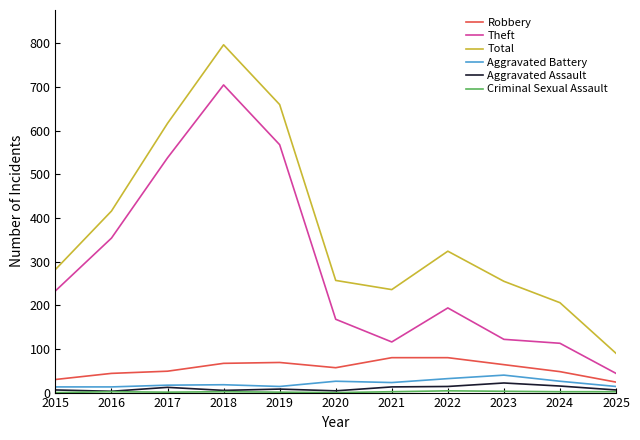

Does the chart display data point markers on the line(s)?

No